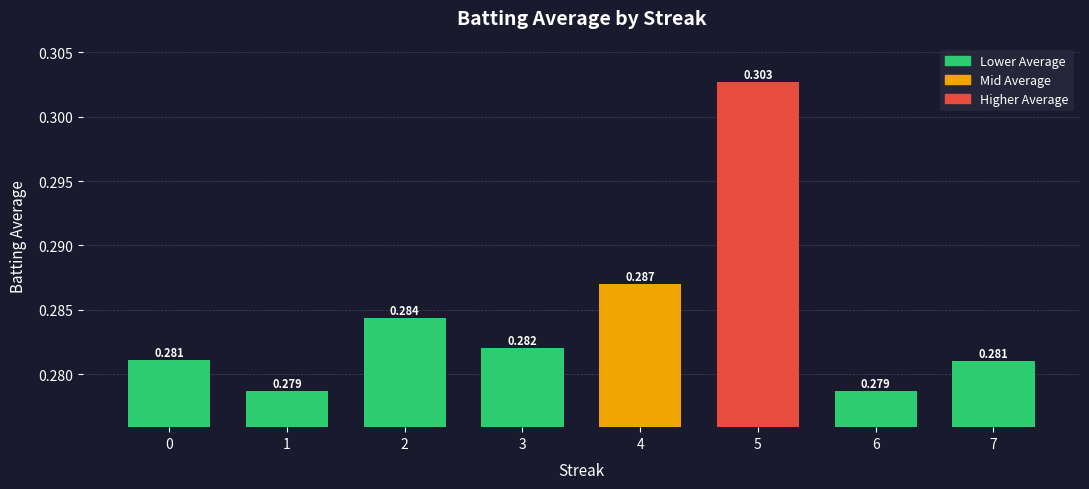

Which has a higher value, 6 or 7?

7